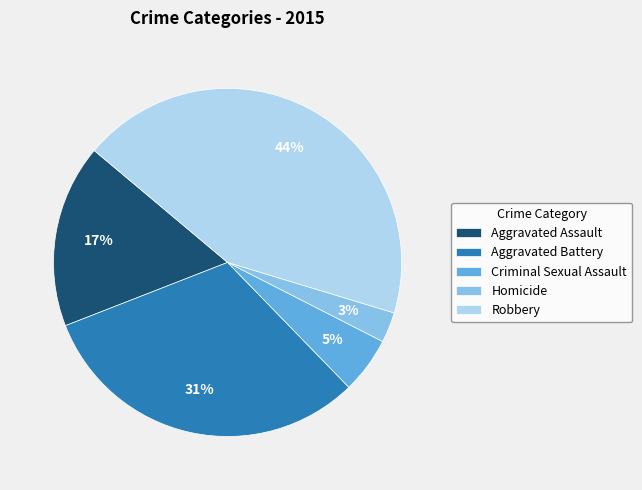

What percentage is the Aggravated Assault slice, to the nearest percent?

17%